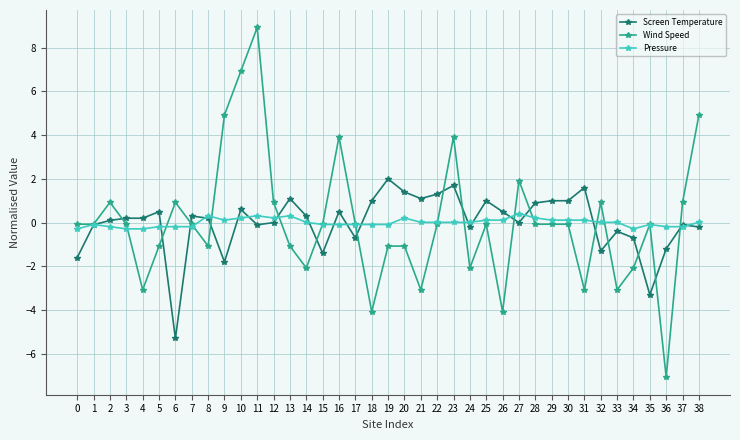

Is the value of Pressure at 16 greater than the value of Wind Speed at 19?

Yes